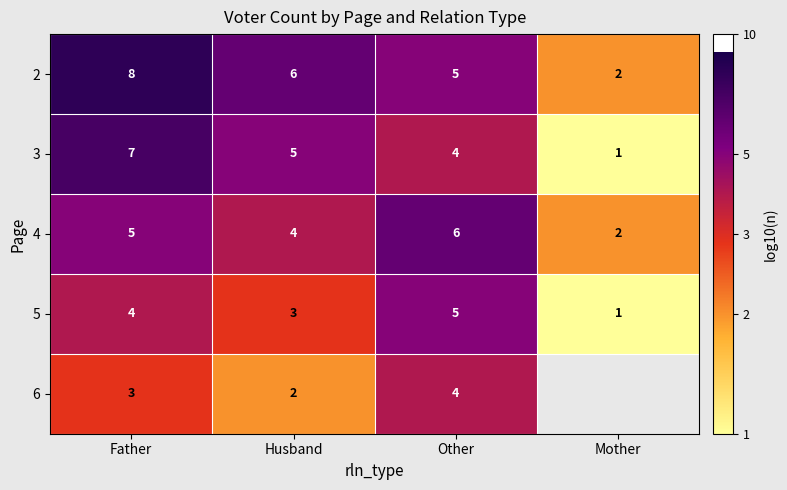

Is the value of 5 at Husband greater than the value of 3 at Husband?

No